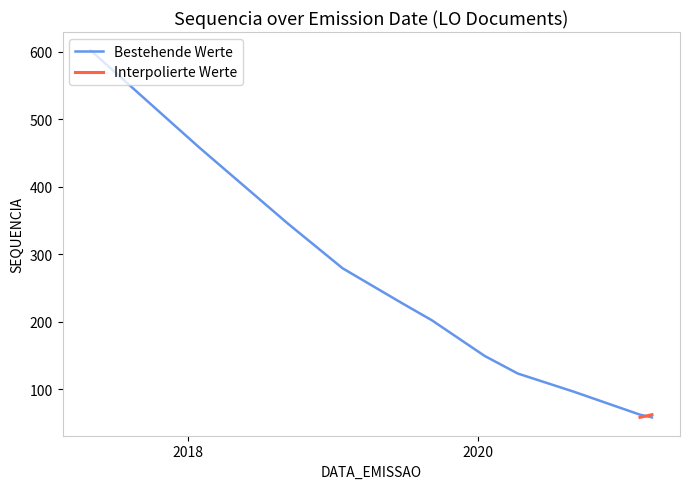

What is the change in value from 2018-09-10 to 2019-06-24?

-118